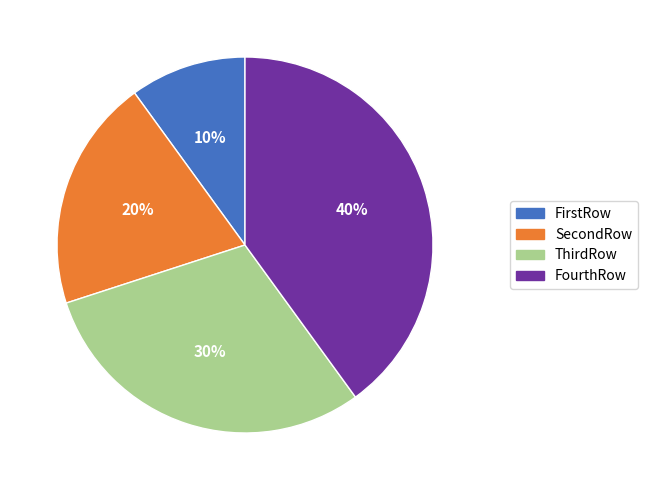

How many slices are in this pie chart?

4